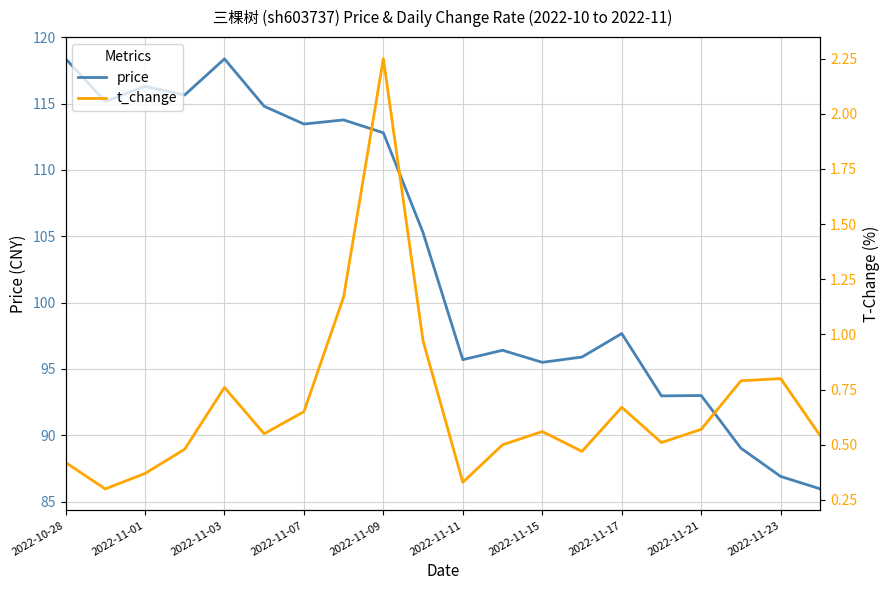

How many categories are shown in the chart?

20